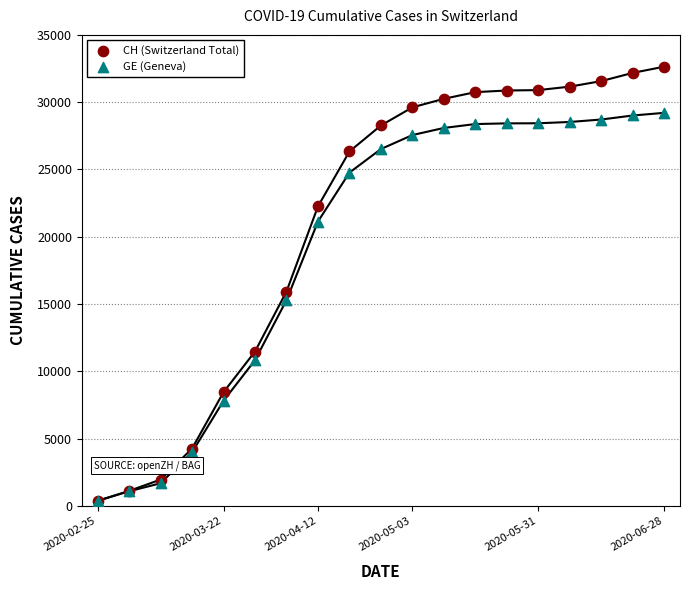

Which series contains the highest Y value?

CH (Switzerland Total)